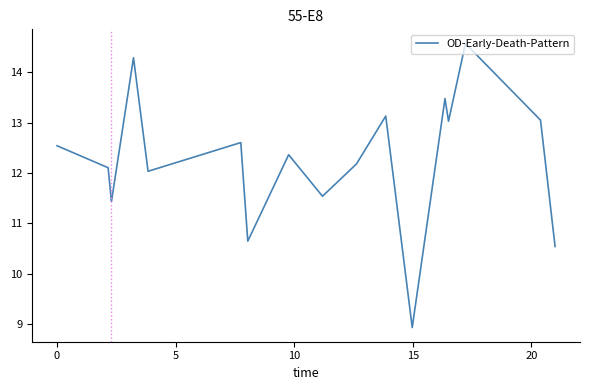

How many interior local peaks (higher than both neighbors) does the data have?

6